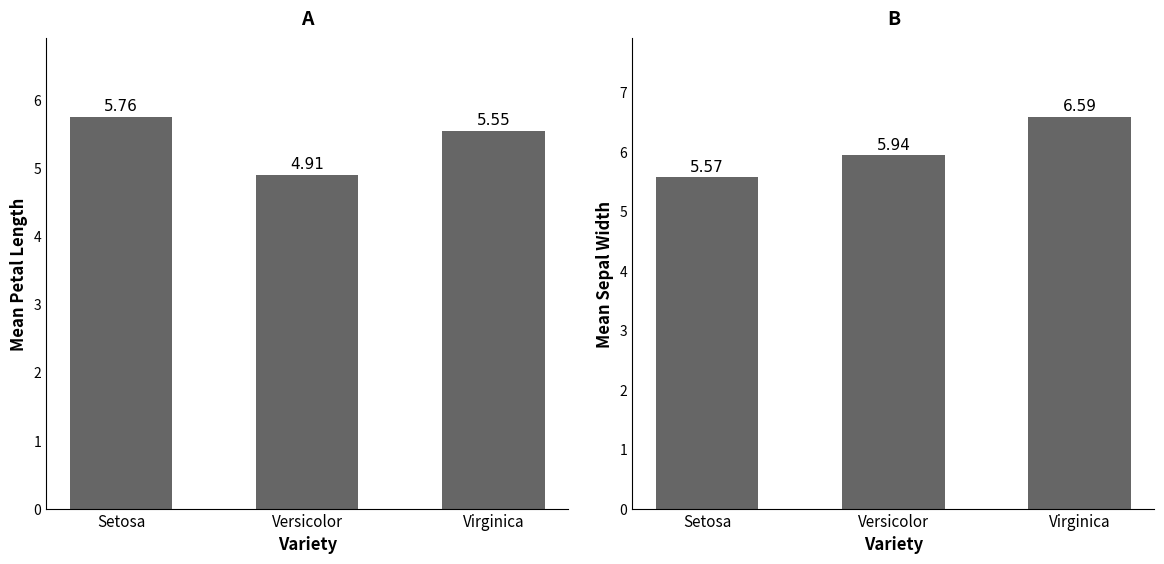

Reading left to right, what are all the values shown in this chart?

petal.length: 5.8	4.9	5.5
sepal.width: 5.6	5.9	6.6